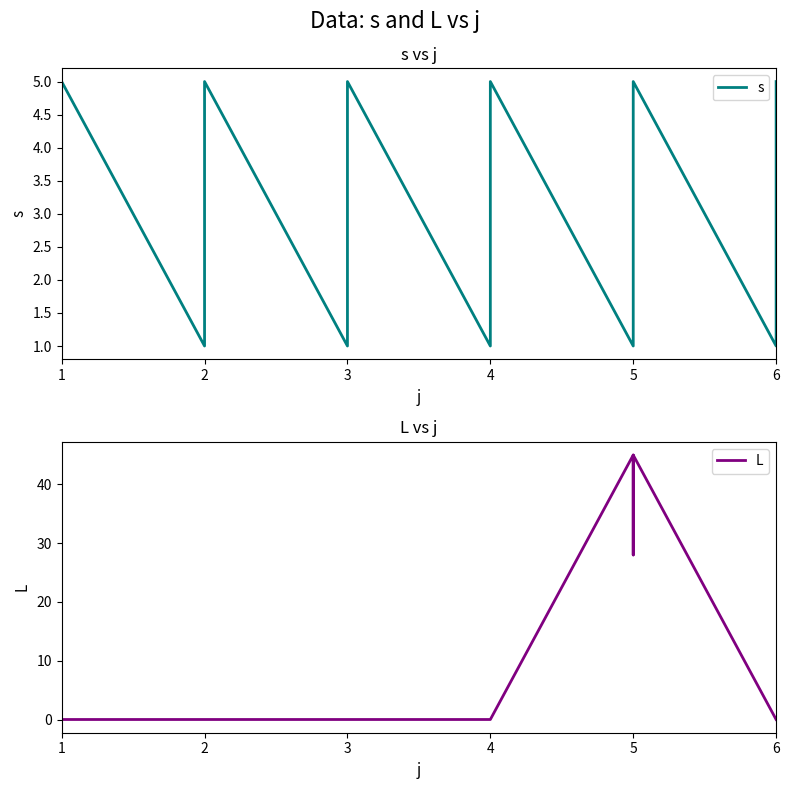

Does the chart have visible grid lines?

No